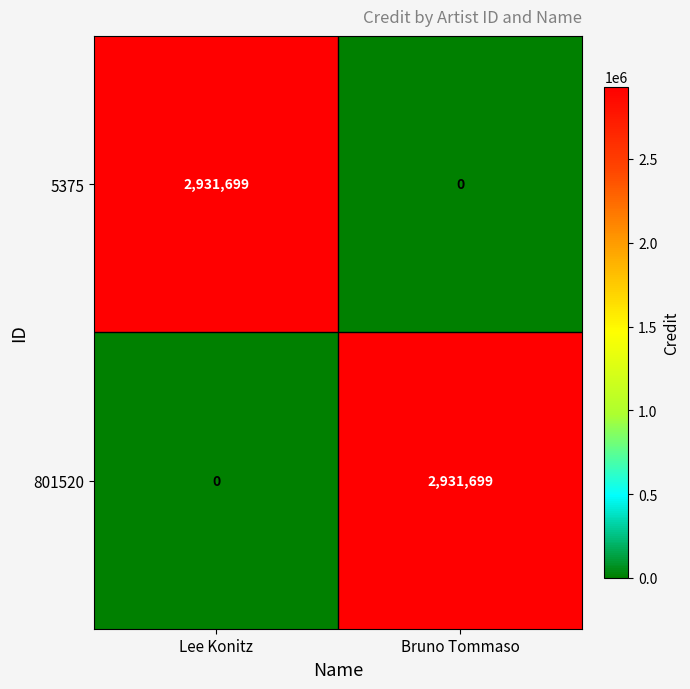

Count the number of categories in the chart.

2